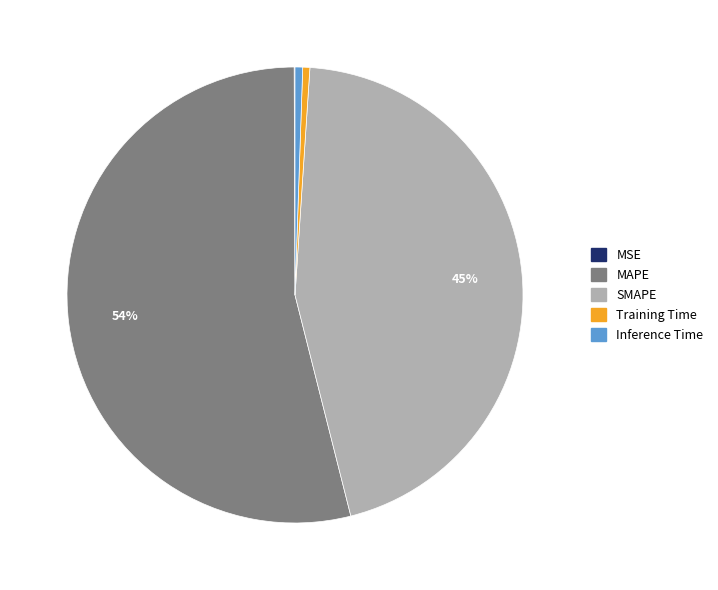

True or false: Inference Time accounts for 1% of the total.

True